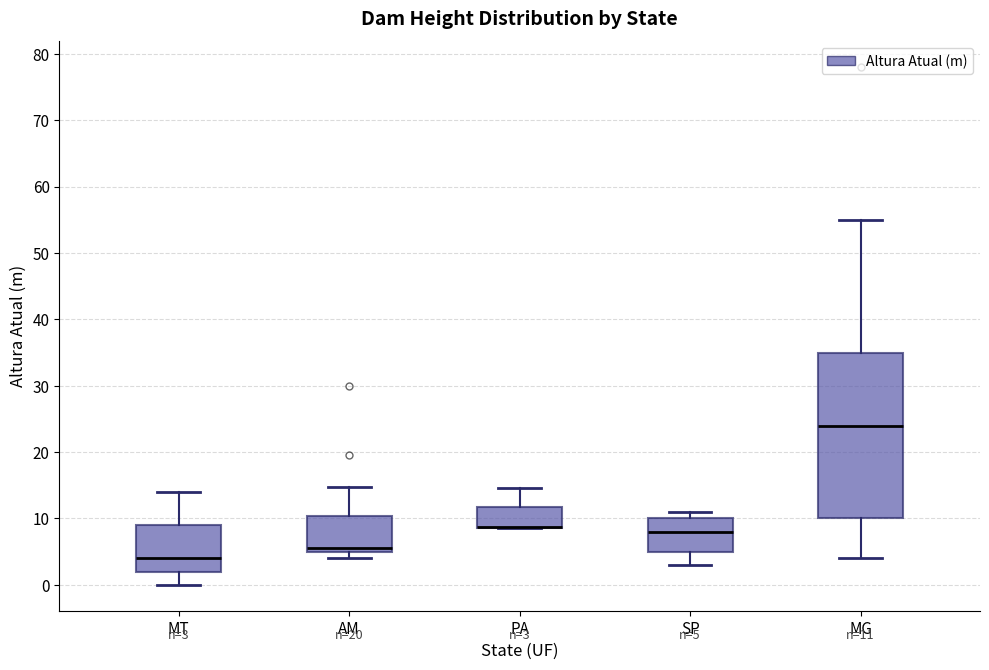

Comparing the boxes themselves (not the whiskers), which one is the tallest?

MG